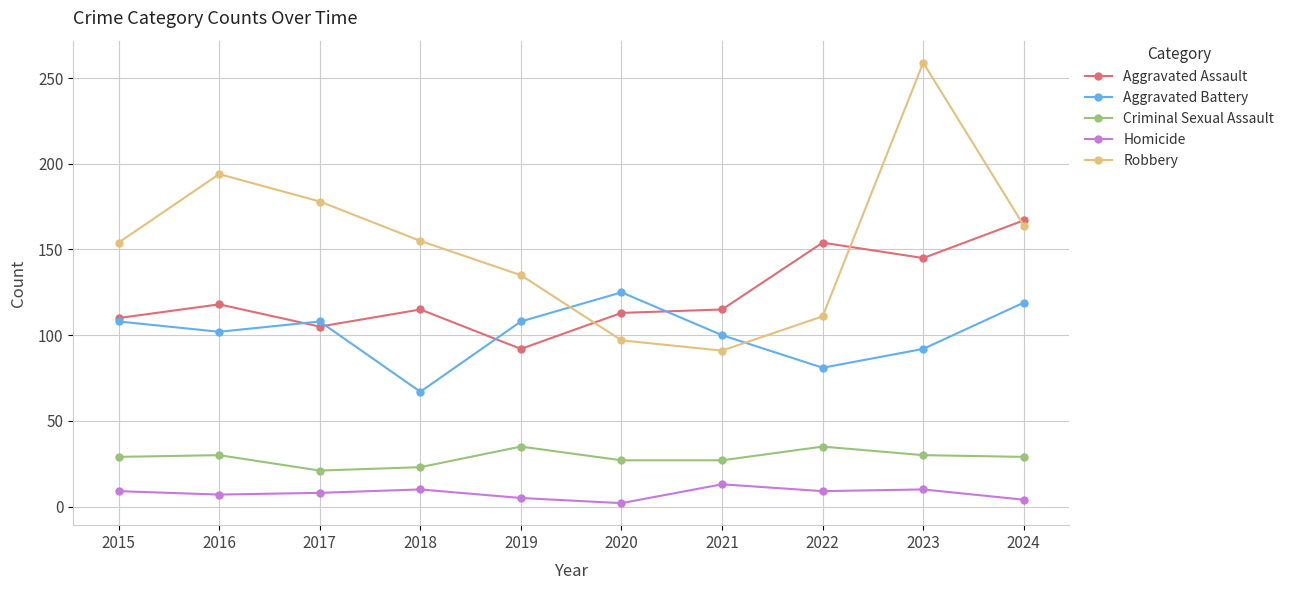

Count the number of categories in the chart.

10